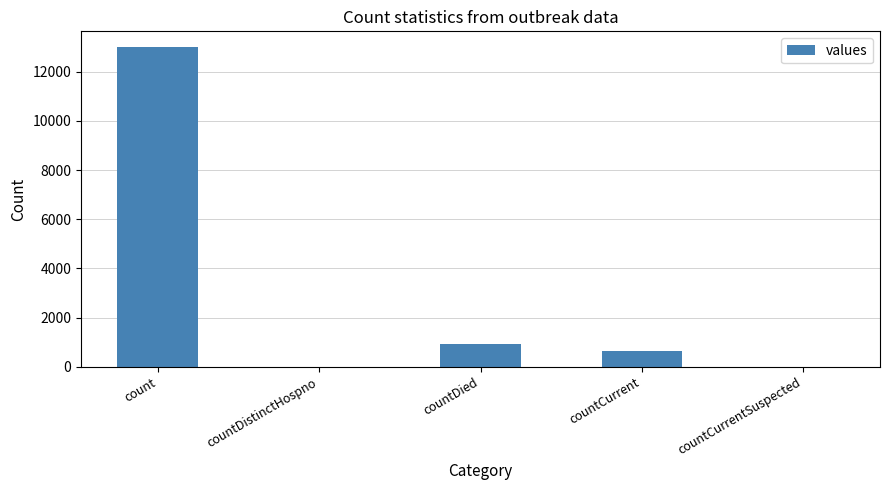

The value at count is 12991. True or false?

True